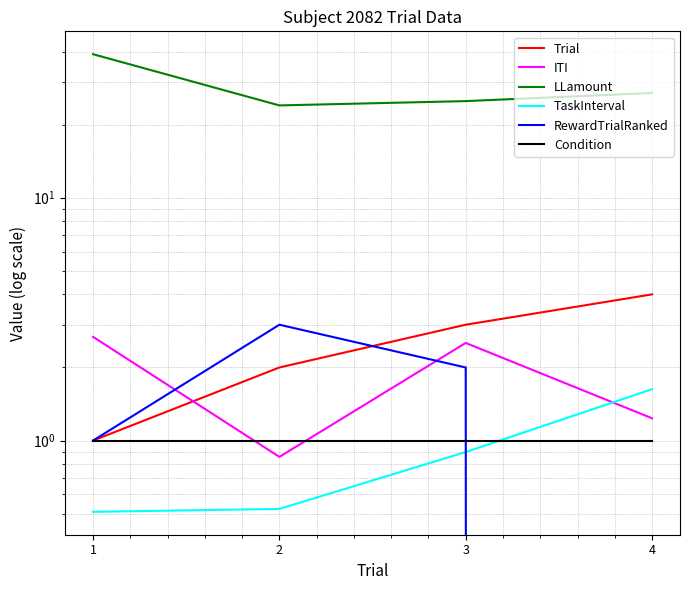

True or false: RewardTrialRanked and LLamount intersect in this chart.

False